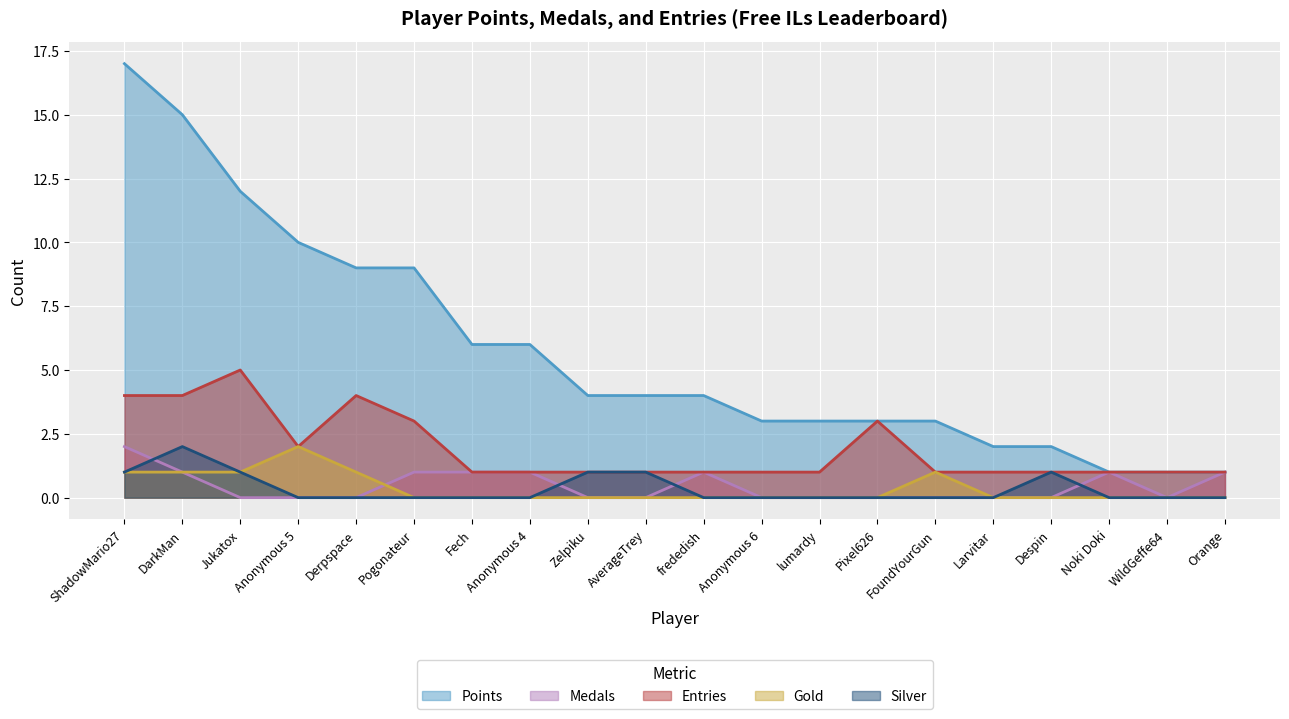

Reading left to right, what are all the values shown in this chart?

Points: ShadowMario27=17	DarkMan=15	Jukatox=12	Anonymous 5=10	Derpspace=9	Pogonateur=9	Fech=6	Anonymous 4=6	Zelpiku=4	AverageTrey=4	frededish=4	Anonymous 6=3	lumardy=3	Pixel626=3	FoundYourGun=3	Larvitar=2	Despin=2	Noki Doki=1	WildGeffe64=1	Orange=1
Medals: ShadowMario27=2	DarkMan=1	Jukatox=0	Anonymous 5=0	Derpspace=0	Pogonateur=1	Fech=1	Anonymous 4=1	Zelpiku=0	AverageTrey=0	frededish=1	Anonymous 6=0	lumardy=0	Pixel626=0	FoundYourGun=0	Larvitar=0	Despin=0	Noki Doki=1	WildGeffe64=0	Orange=1
Entries: ShadowMario27=4	DarkMan=4	Jukatox=5	Anonymous 5=2	Derpspace=4	Pogonateur=3	Fech=1	Anonymous 4=1	Zelpiku=1	AverageTrey=1	frededish=1	Anonymous 6=1	lumardy=1	Pixel626=3	FoundYourGun=1	Larvitar=1	Despin=1	Noki Doki=1	WildGeffe64=1	Orange=1
Gold: ShadowMario27=1	DarkMan=1	Jukatox=1	Anonymous 5=2	Derpspace=1	Pogonateur=0	Fech=0	Anonymous 4=0	Zelpiku=0	AverageTrey=0	frededish=0	Anonymous 6=0	lumardy=0	Pixel626=0	FoundYourGun=1	Larvitar=0	Despin=0	Noki Doki=0	WildGeffe64=0	Orange=0
Silver: ShadowMario27=1	DarkMan=2	Jukatox=1	Anonymous 5=0	Derpspace=0	Pogonateur=0	Fech=0	Anonymous 4=0	Zelpiku=1	AverageTrey=1	frededish=0	Anonymous 6=0	lumardy=0	Pixel626=0	FoundYourGun=0	Larvitar=0	Despin=1	Noki Doki=0	WildGeffe64=0	Orange=0